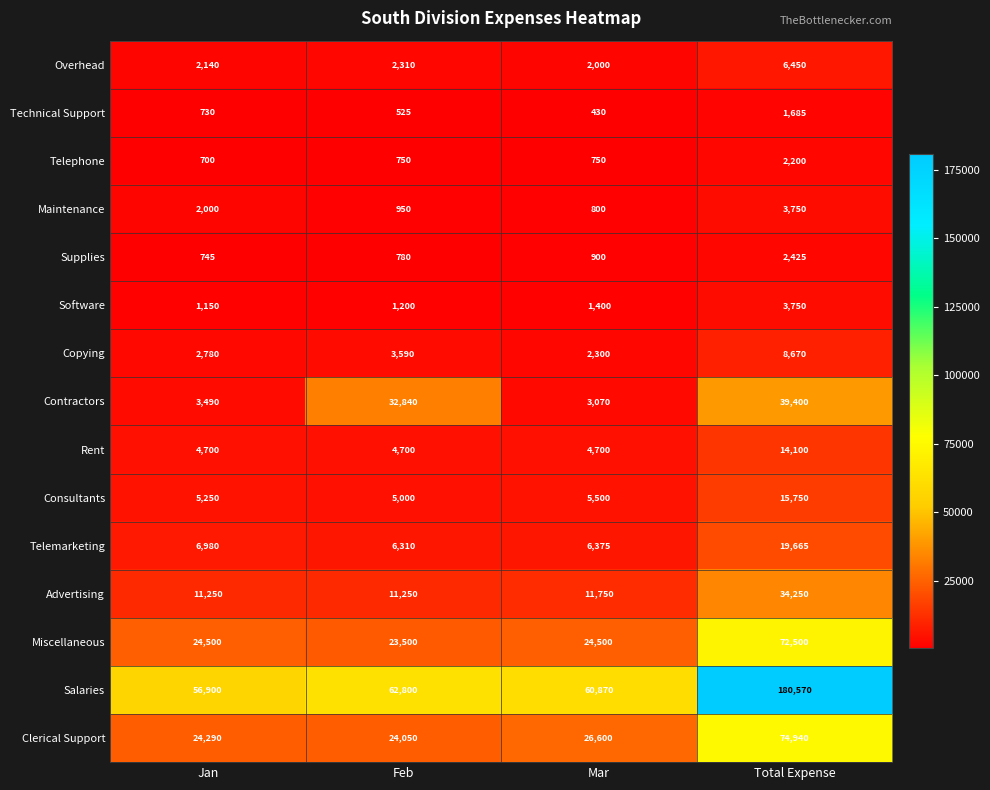

Is it true that Software equals 1200 at Feb?

True